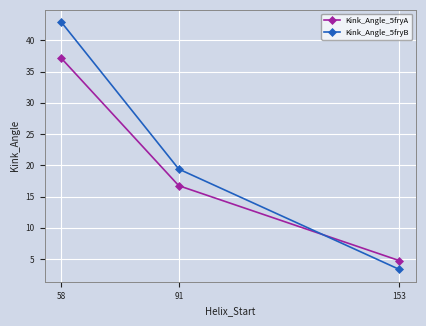

At which label is Kink_Angle_5fryA closest to 20?

91